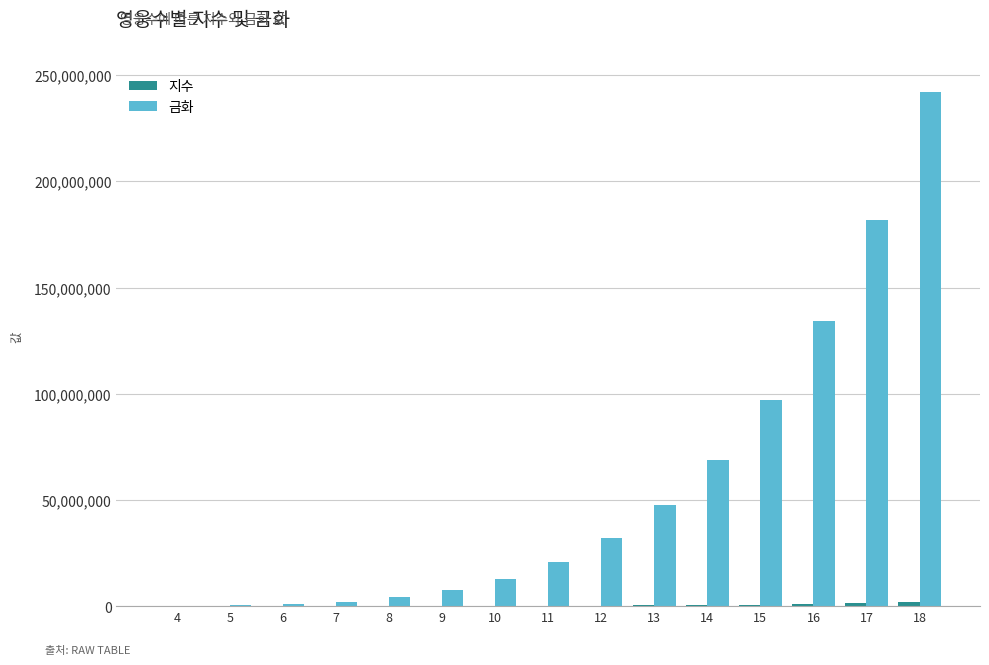

Does the chart contain stacked bars?

No